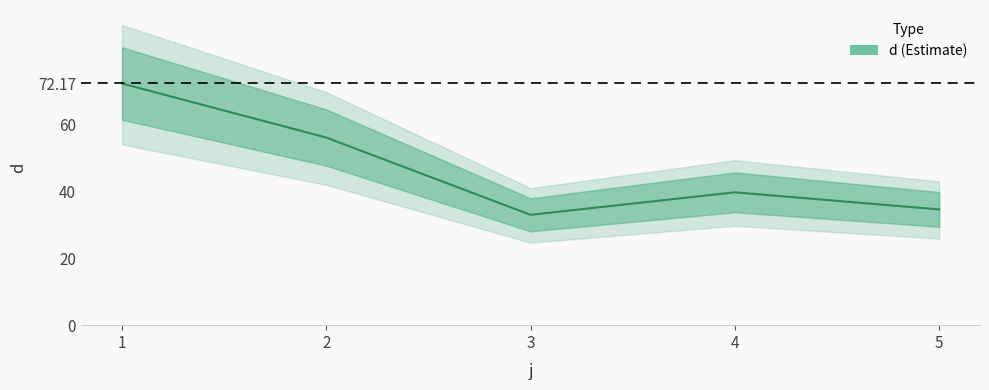

At which category does the chart reach its minimum across all series?

3